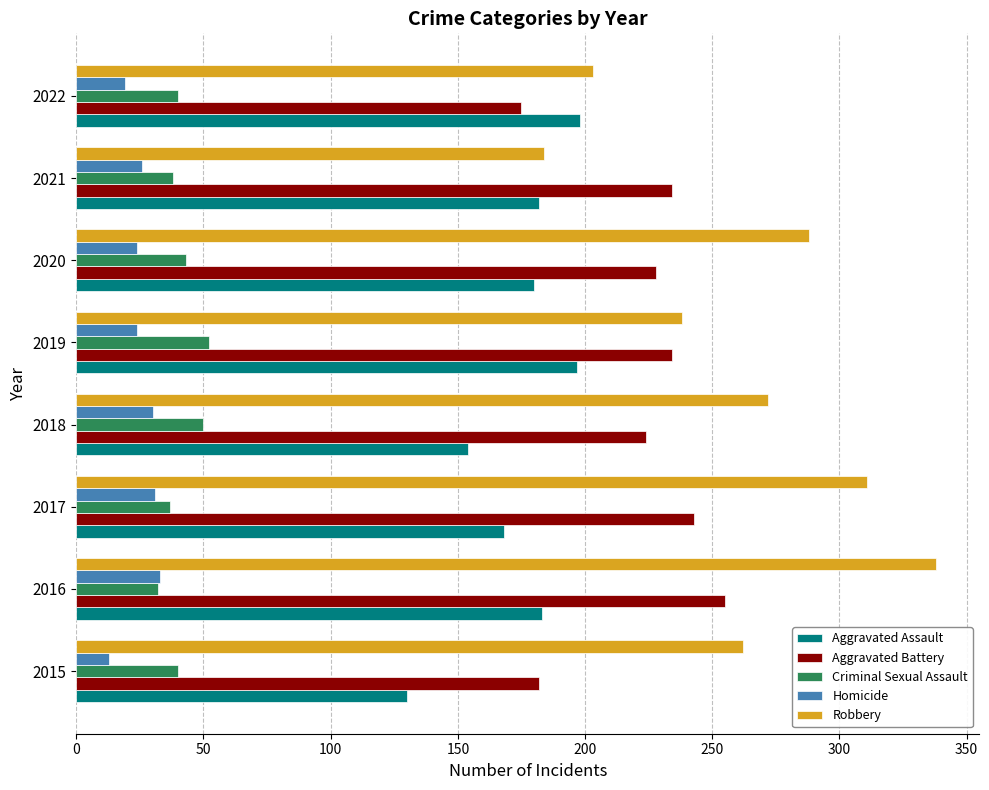

Which series has the largest total across all categories?

Robbery